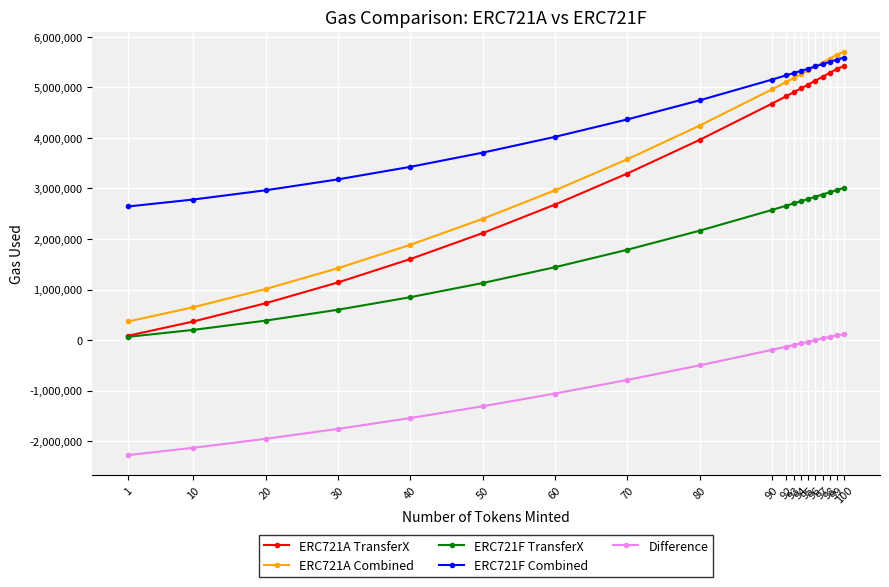

True or false: ERC721F TransferX has more than 2 interior local peaks.

False